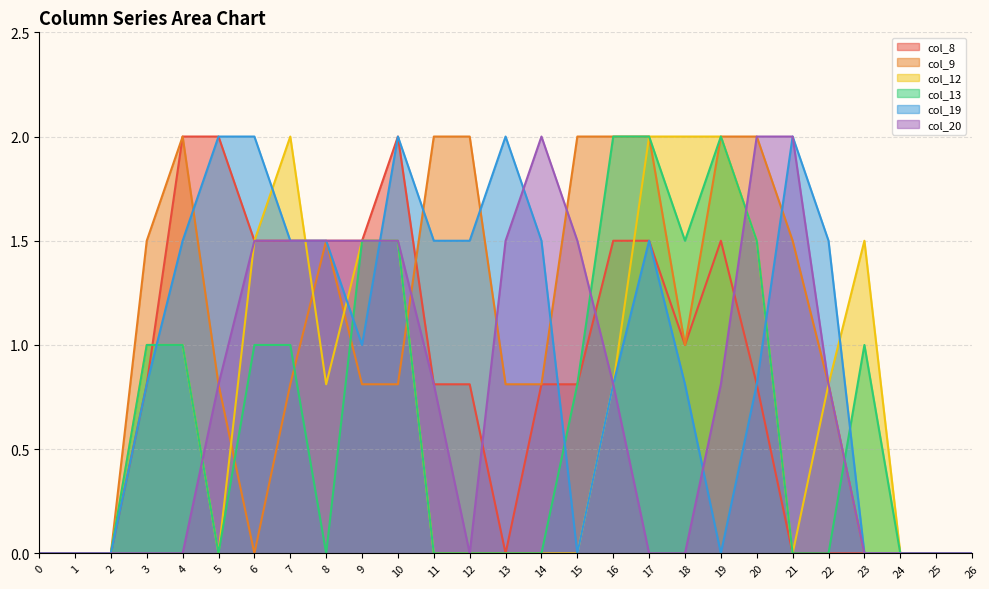

At which label is col_9 closest to 1?

18